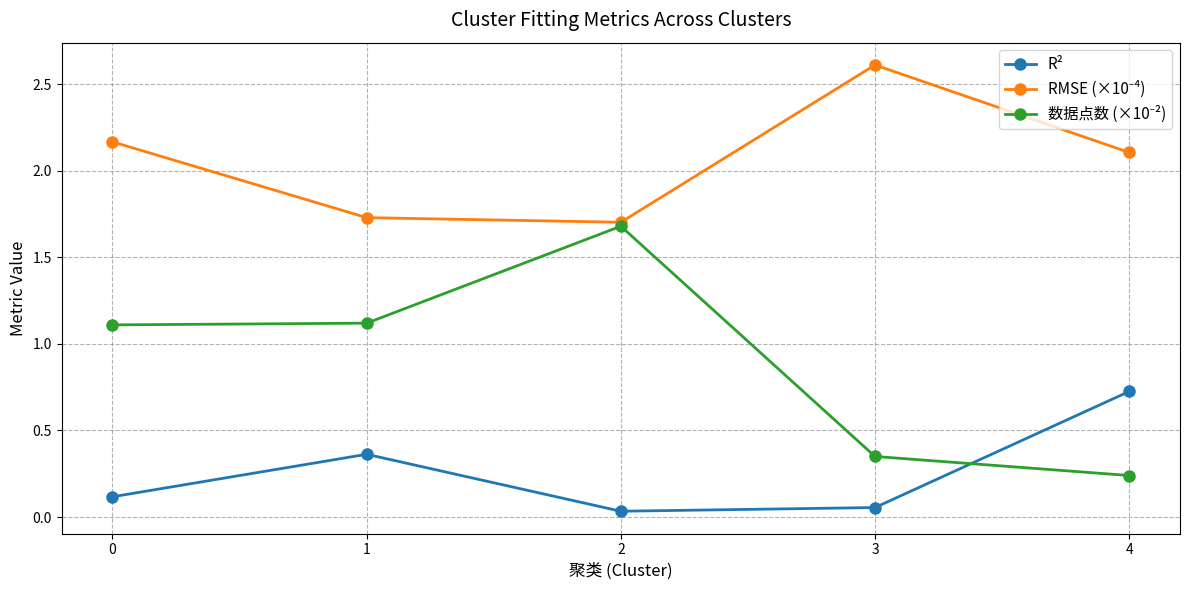

What is the greatest value displayed?

2.6